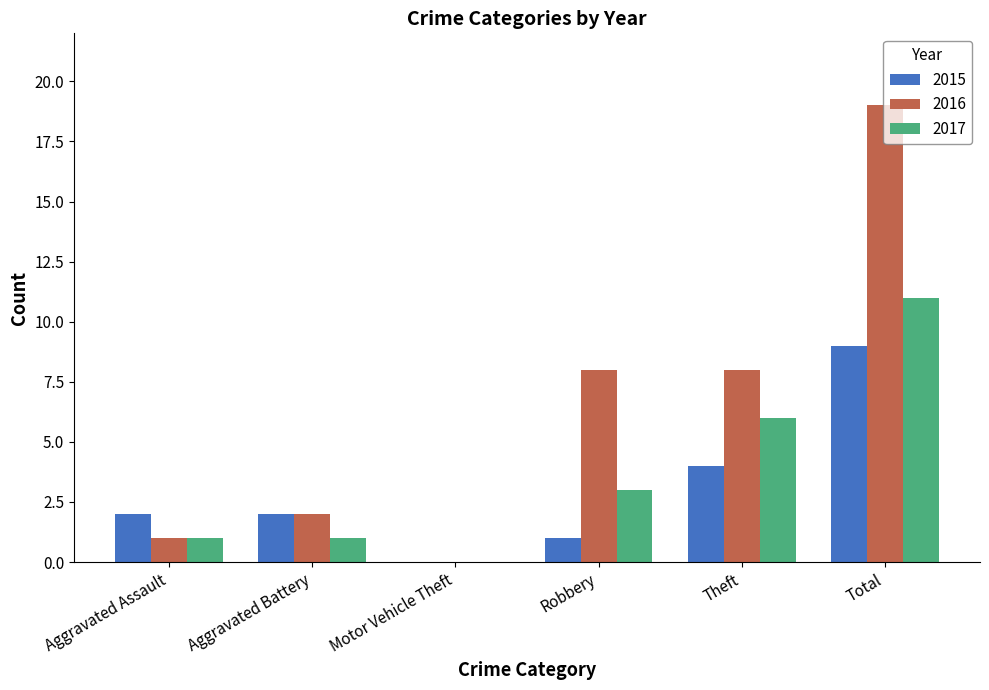

Count the number of categories in the chart.

6